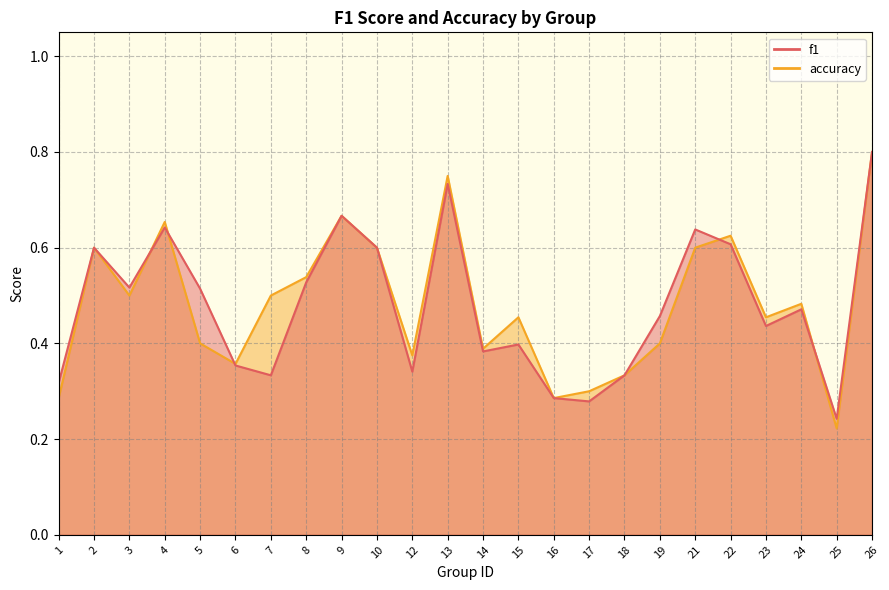

Does the chart display data point markers on the line(s)?

No